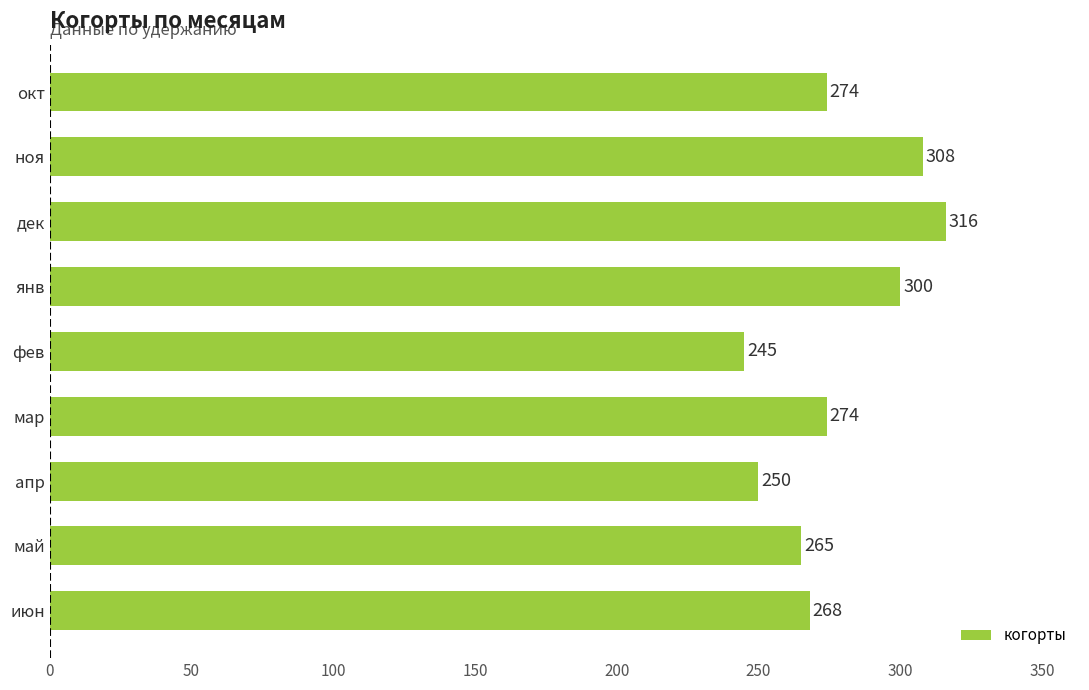

What is the greatest value displayed?

316